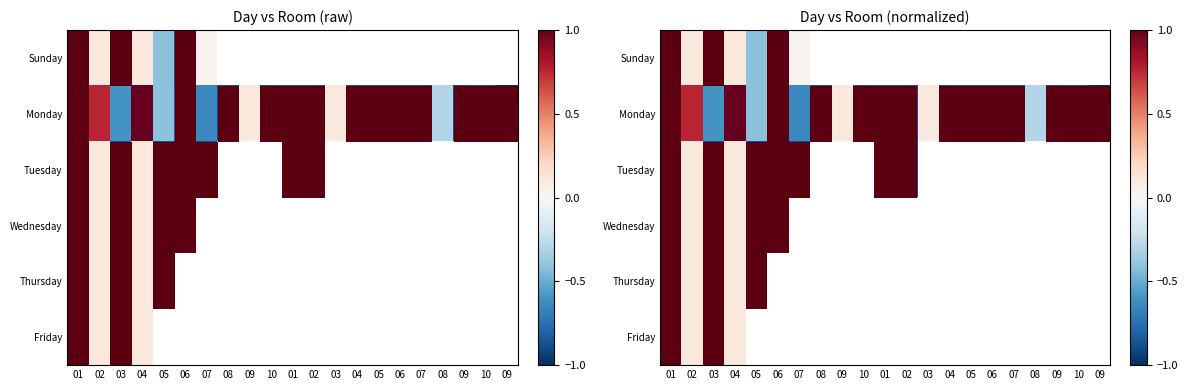

True or false: Sunday has a value of -1.2 at 03.

False